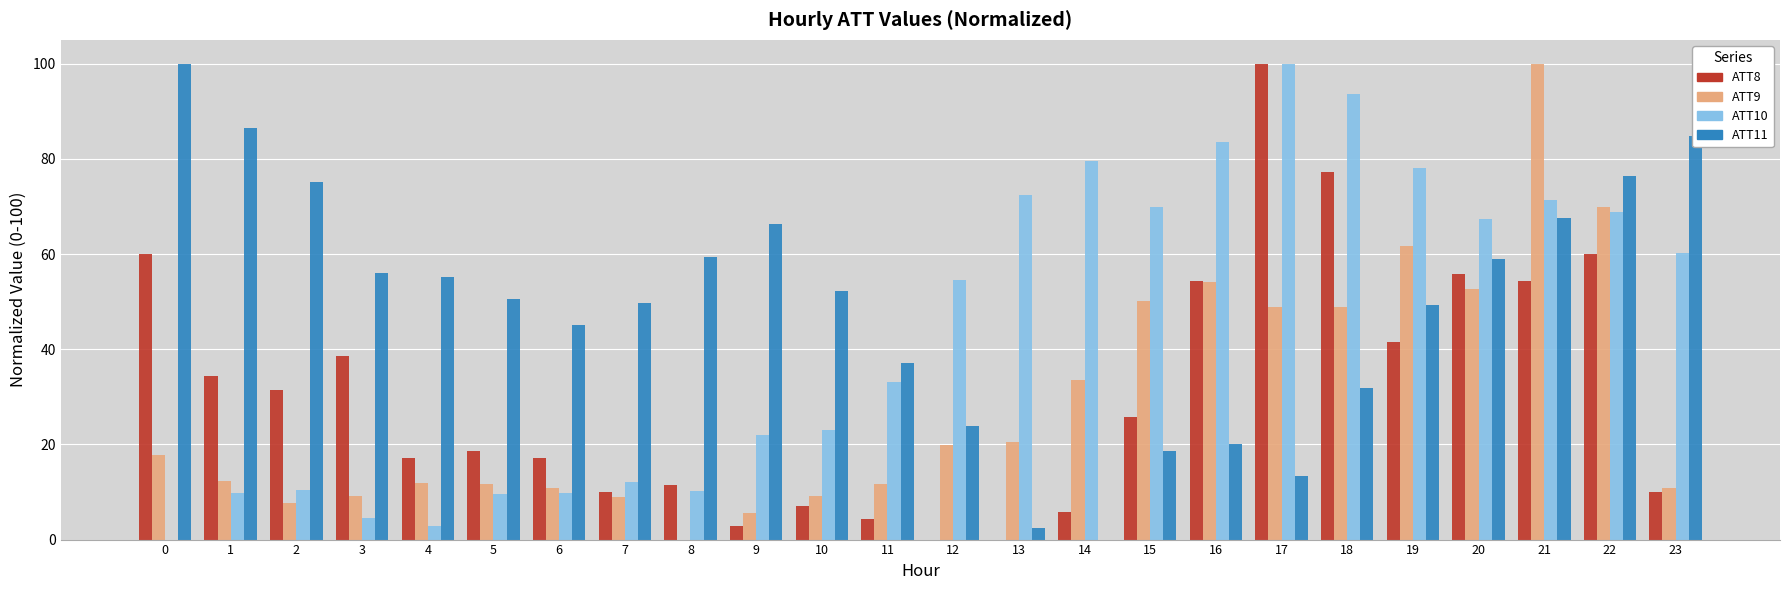

What is the greatest value displayed?

100.0